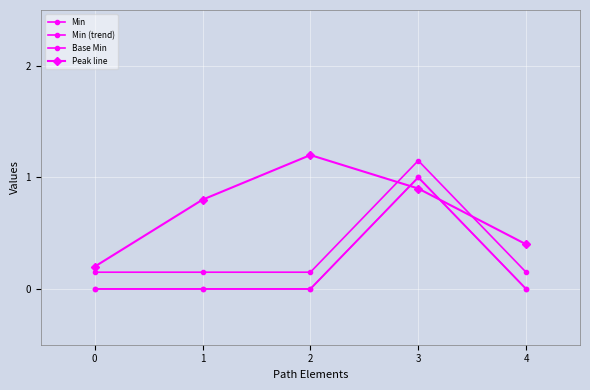

Does the chart have visible grid lines?

Yes